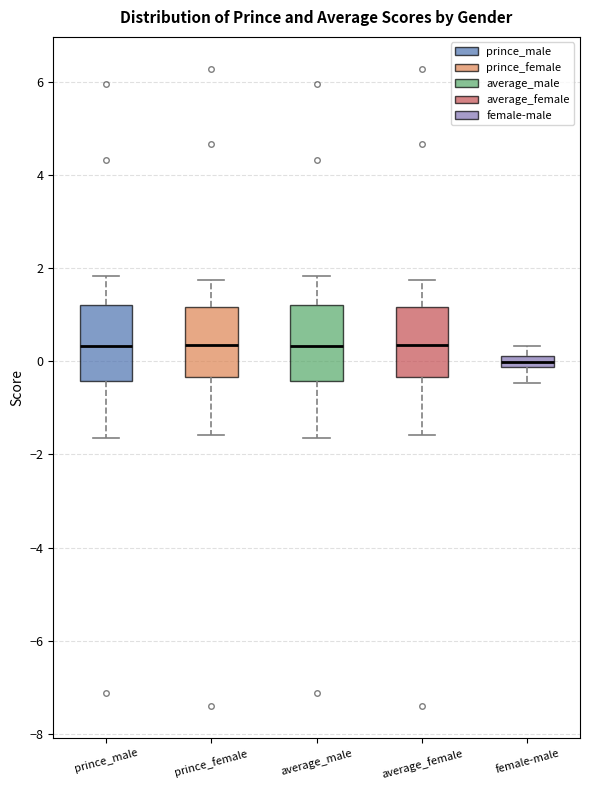

Where does the upper whisker of the box for prince_male end on the y-axis? The values are not printed on the chart, so give them approximately, as read against the axis.

1.8